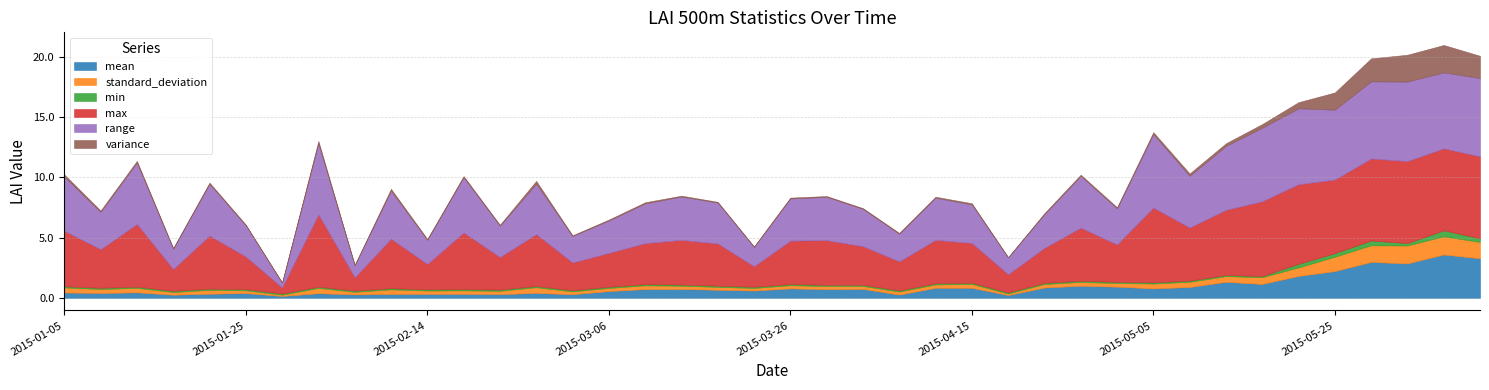

What is the highest value of the variance series?

2.3